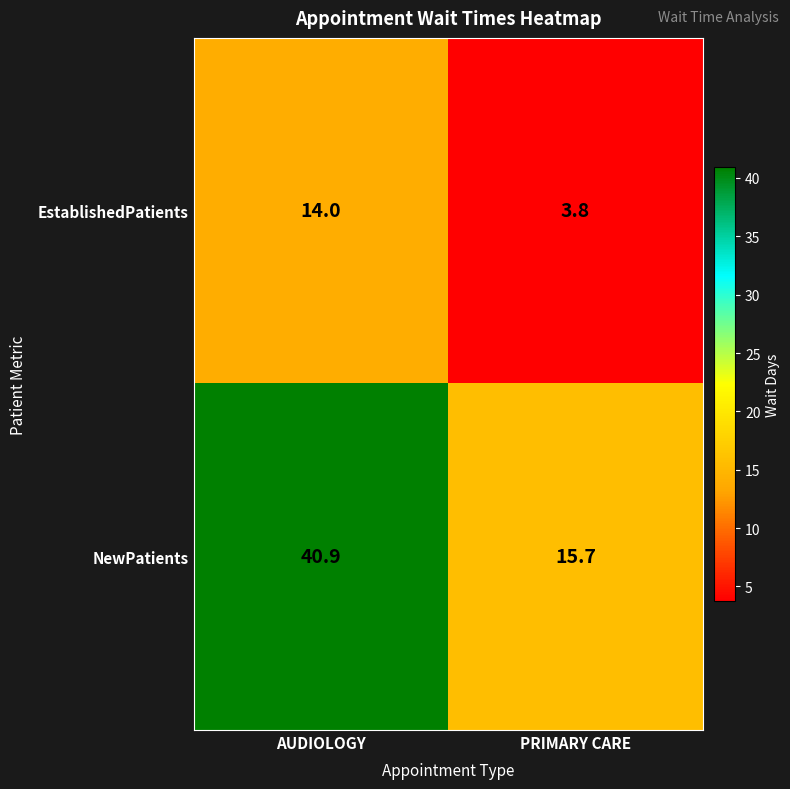

How many categories are shown in the chart?

2